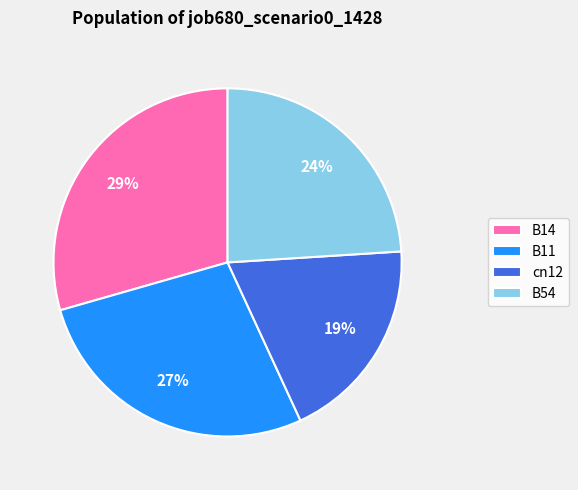

Does any single category account for the majority?

No